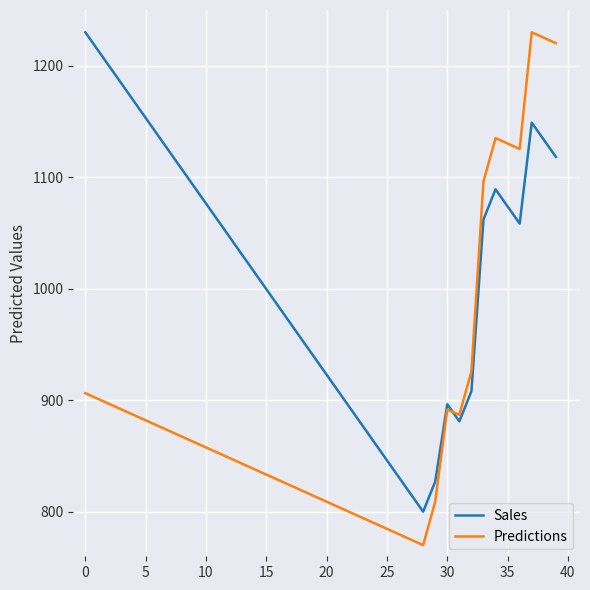

What is the minimum value shown in the chart?

770.0